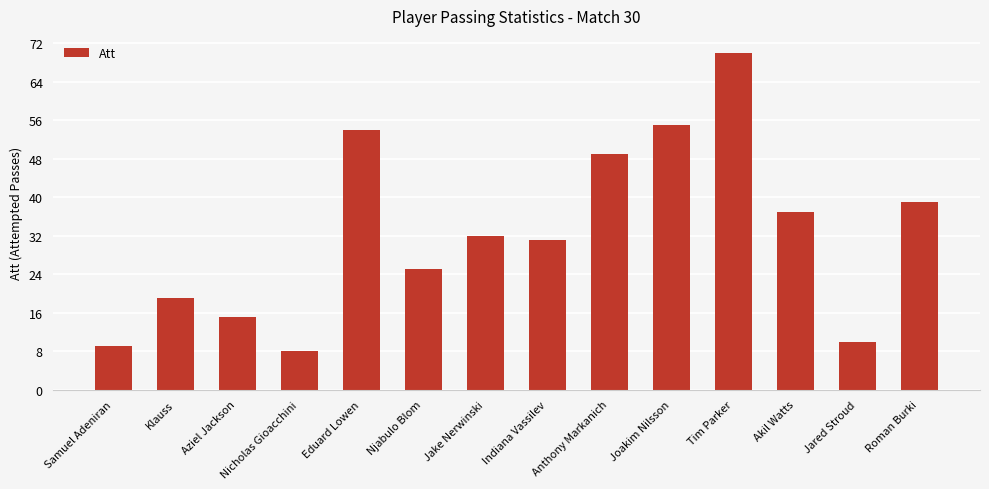

The chart shows a value of 83 at Joakim Nilsson. True or false?

False